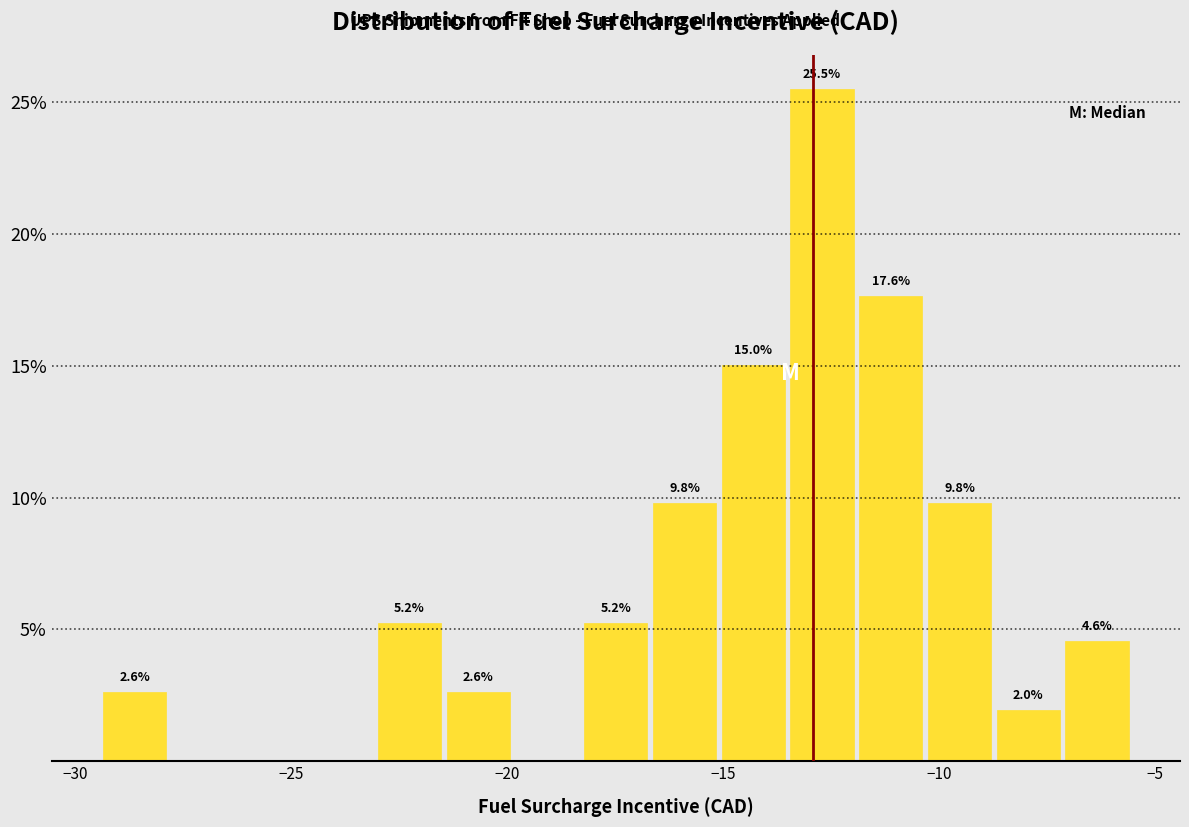

Read against the x-axis, roughly where is the centre of the tallest bar?

-12.5